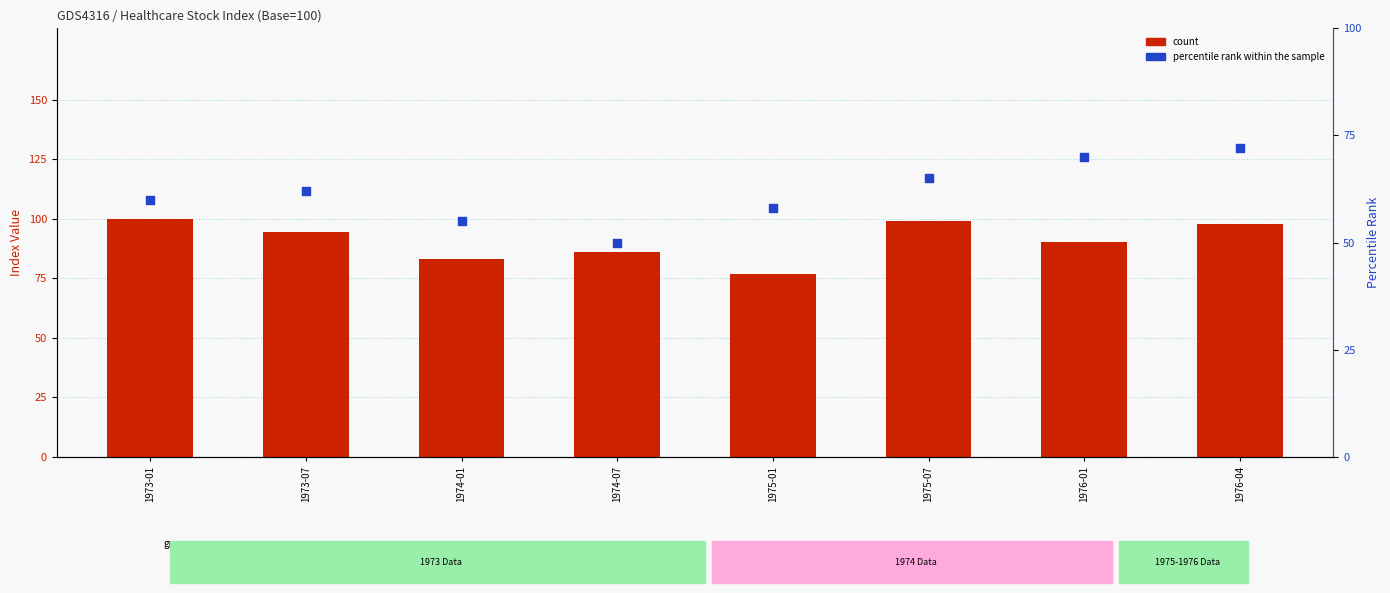

At how many categories does at least one series exceed 84?

6